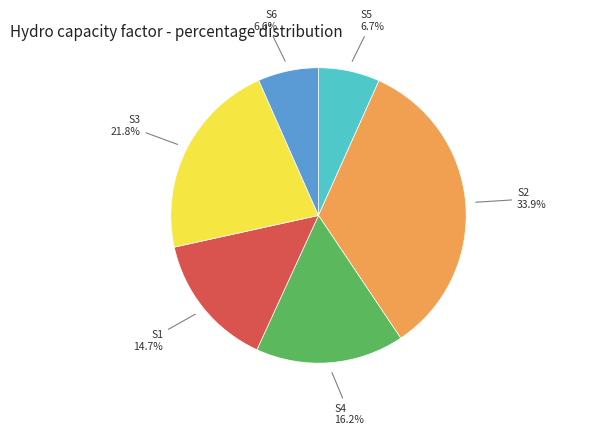

Does any single category account for the majority?

No